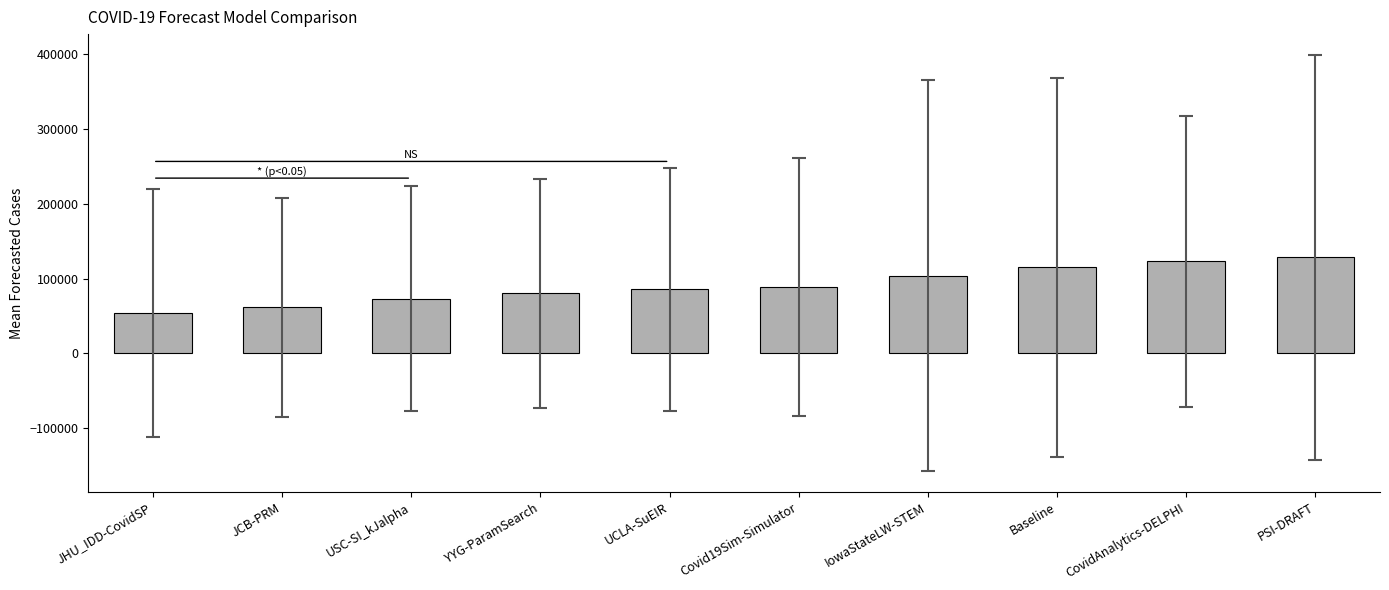

What is the ratio of the value at IowaStateLW-STEM to the value at USC-SI_kJalpha?

1.4